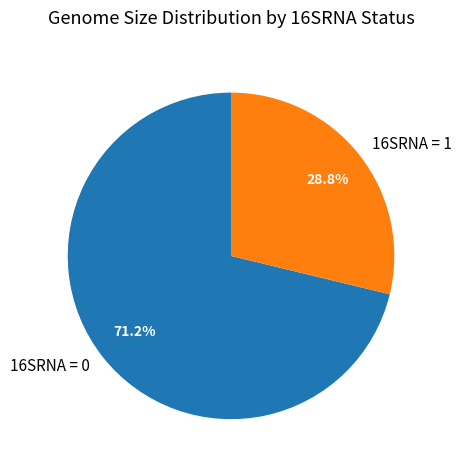

What is the smallest slice in the pie chart?

16SRNA = 1